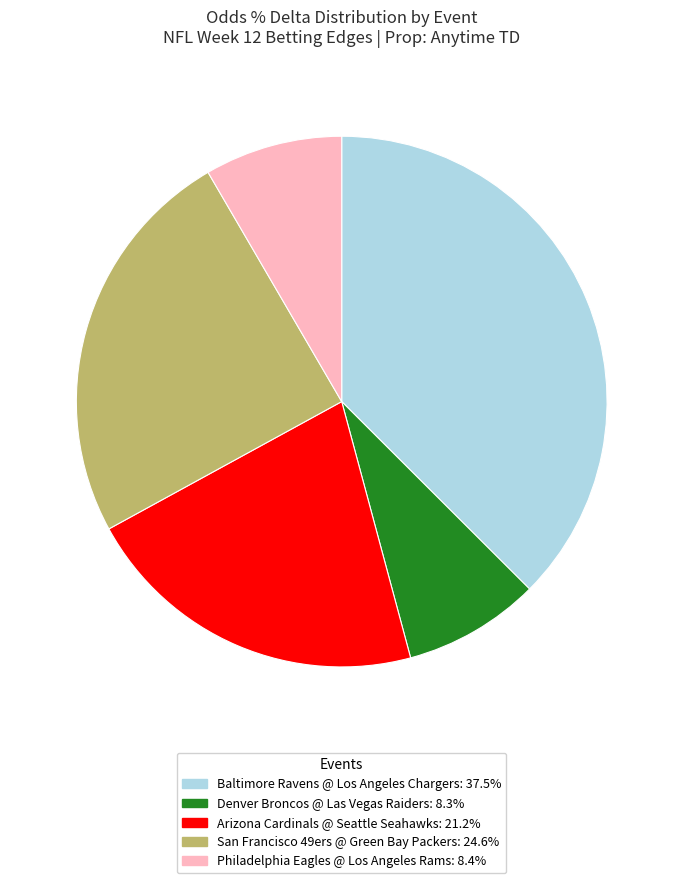

Which category has the biggest portion of the pie?

Baltimore Ravens @ Los Angeles Chargers